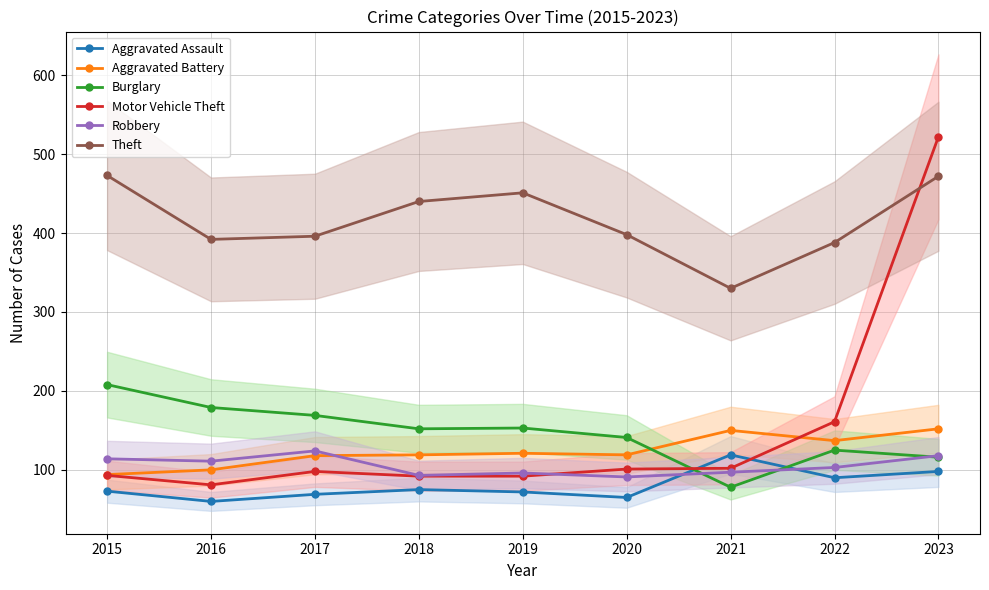

What value does the Aggravated Battery series have at 2021?

150